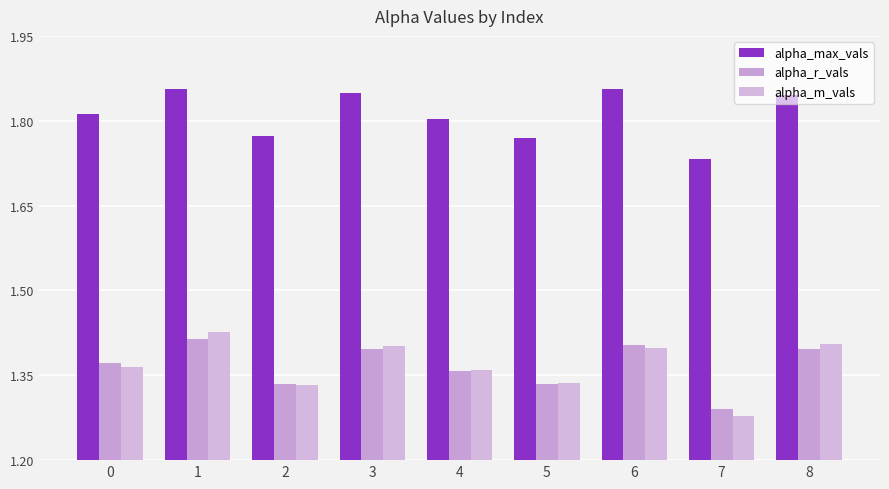

The value of alpha_m_vals at 0 is 1.4. True or false?

True